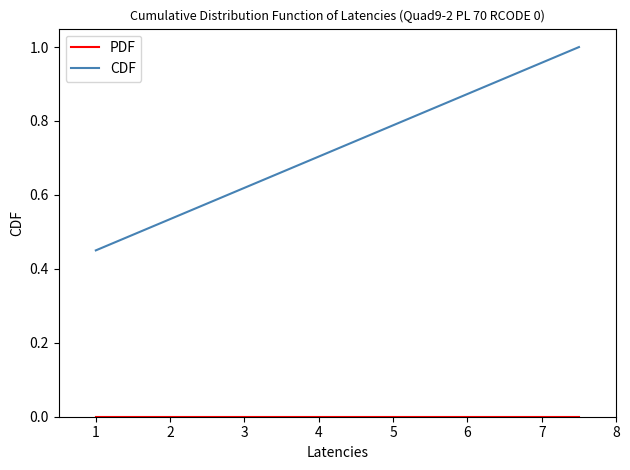

Which series has the widest spread of values?

CDF